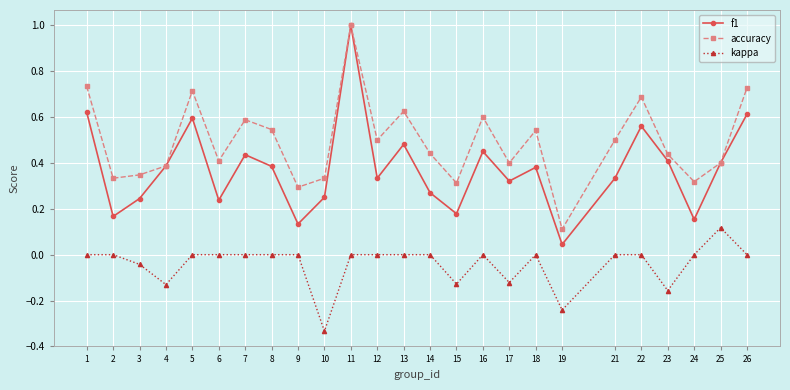

True or false: accuracy has more than 0 points higher than both neighbors.

True